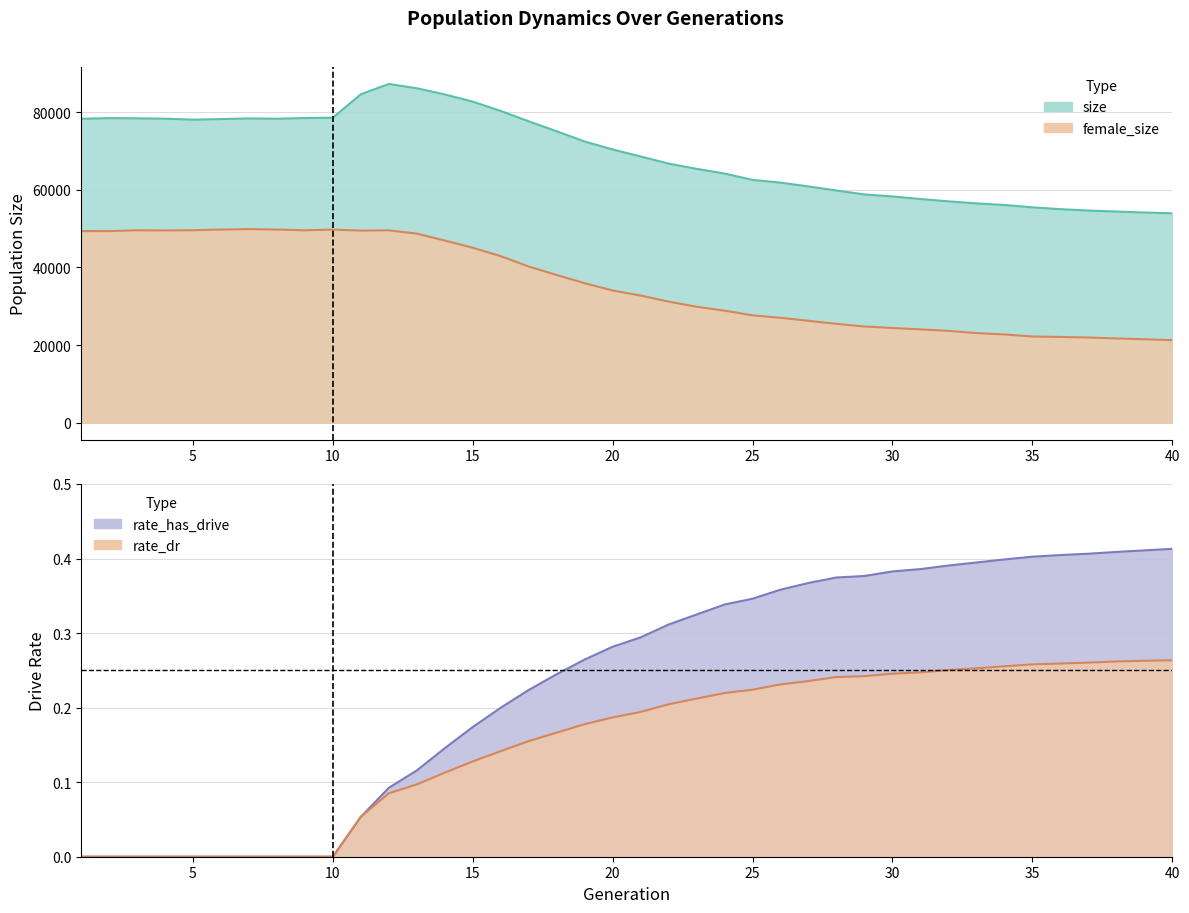

How many values in the size series exceed 70379?

19